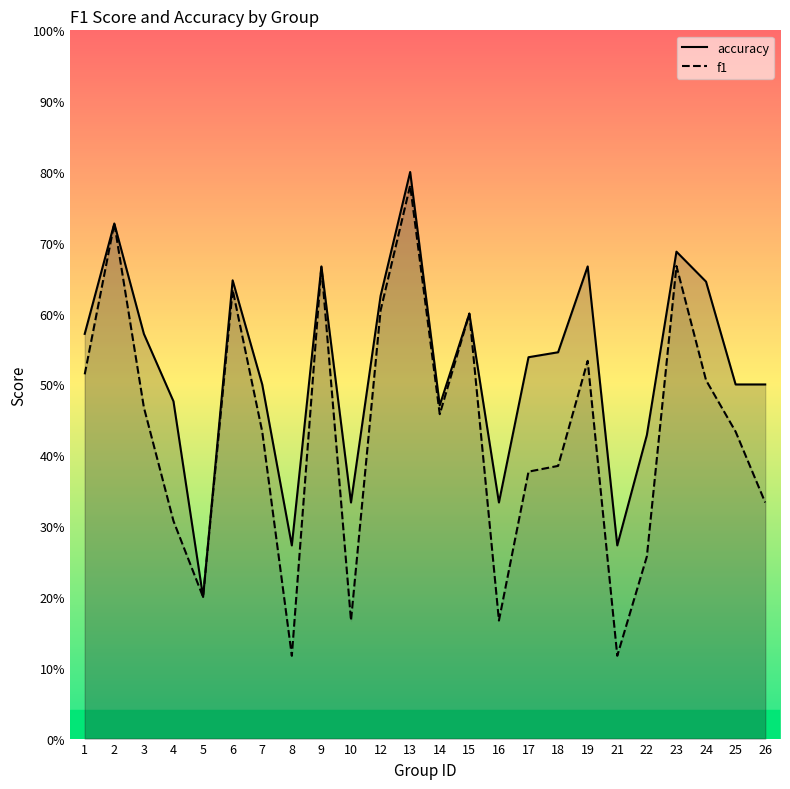

True or false: accuracy has more than 1 interior local peaks.

True